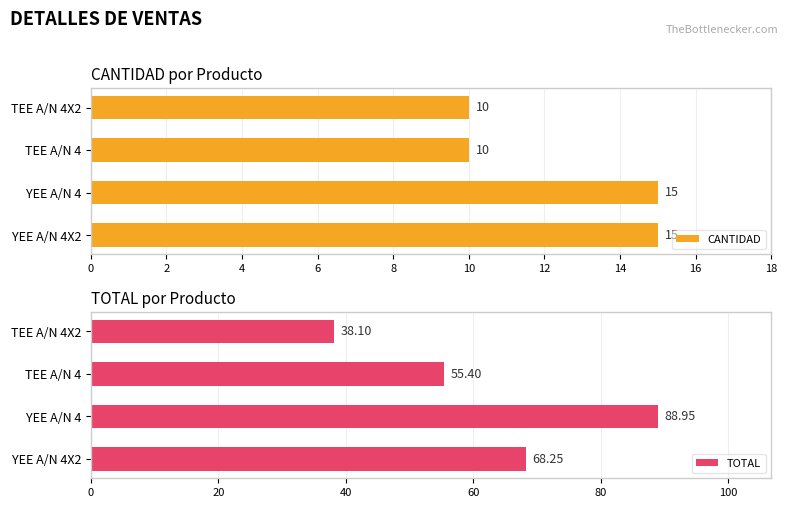

What is the highest value of the CANTIDAD series?

15